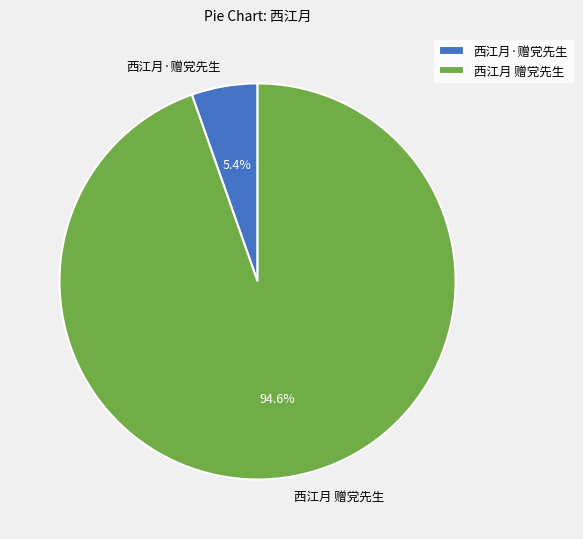

Which slice is the smallest?

西江月·赠党先生